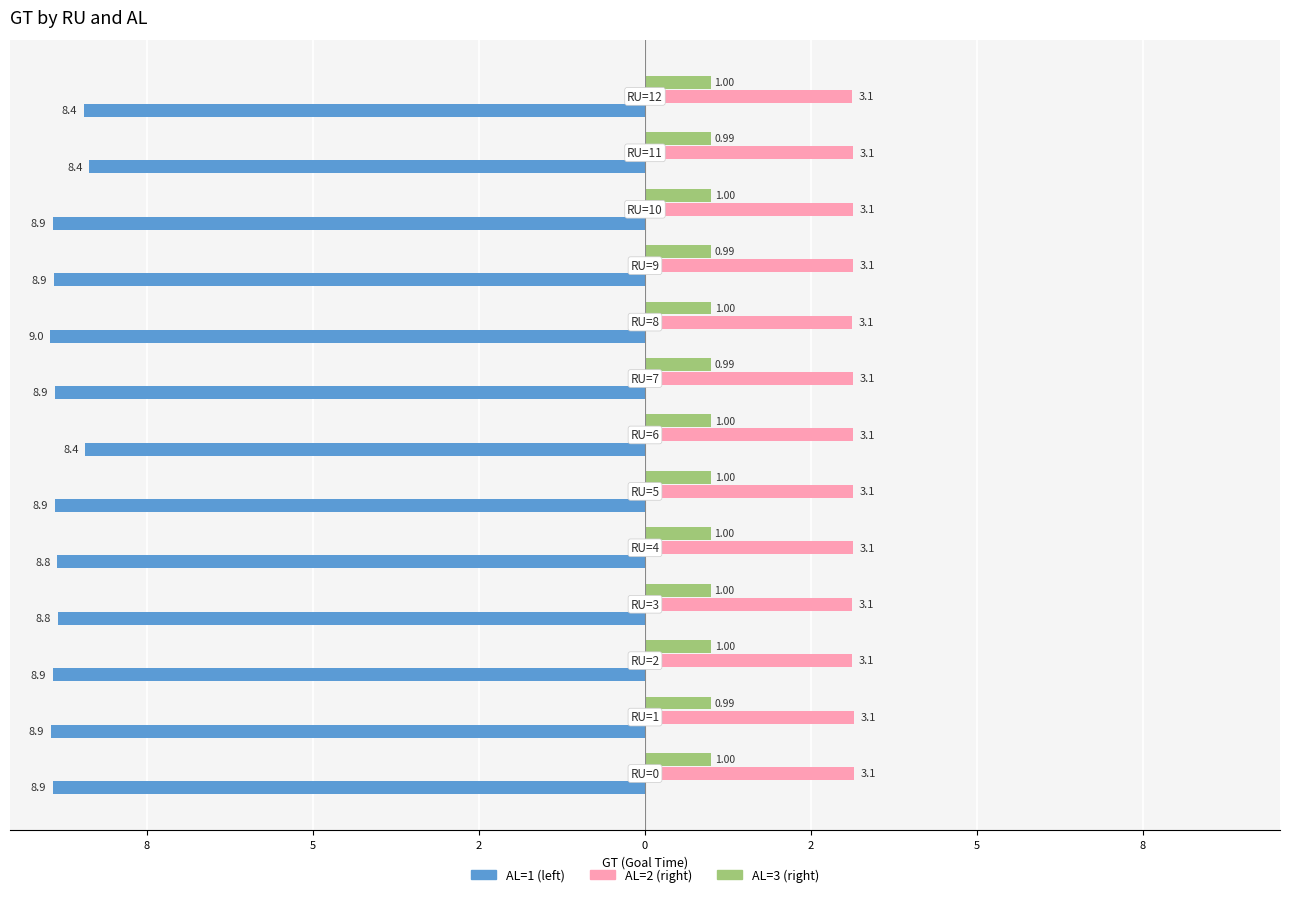

What is the label of the 9th bar from the left?

10